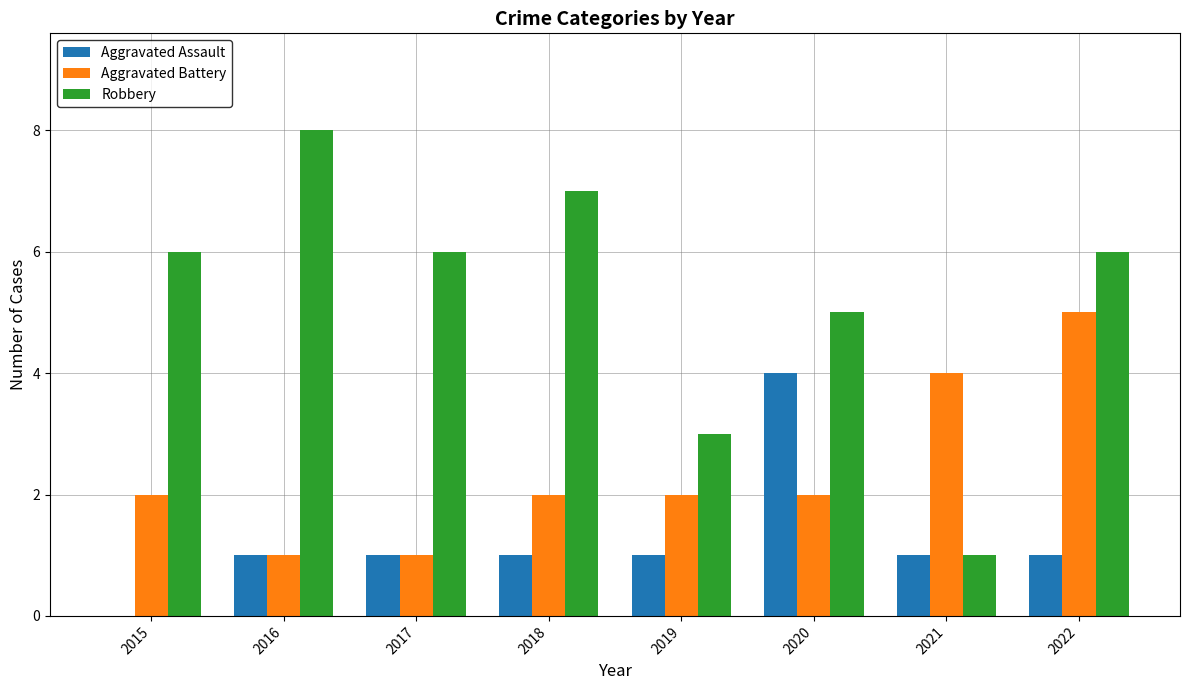

What is the maximum value shown in the chart?

8